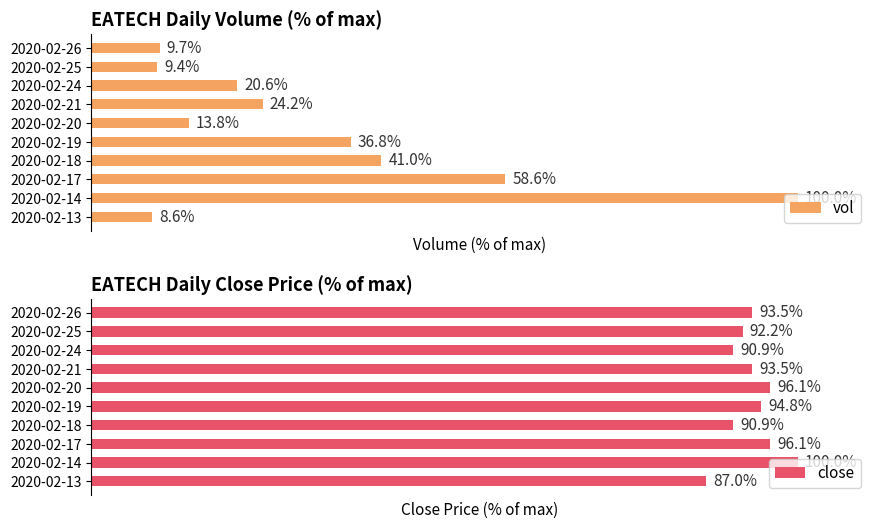

Which series has the largest range (max minus min)?

vol